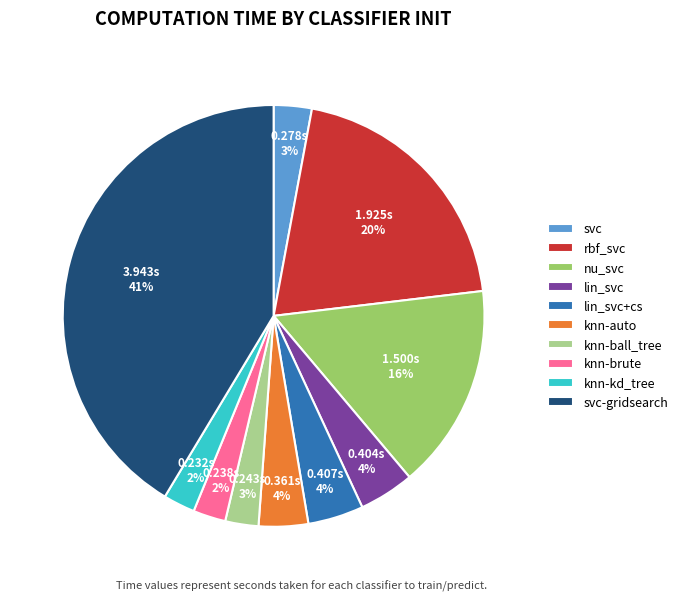

Which slice is the largest?

svc-gridsearch